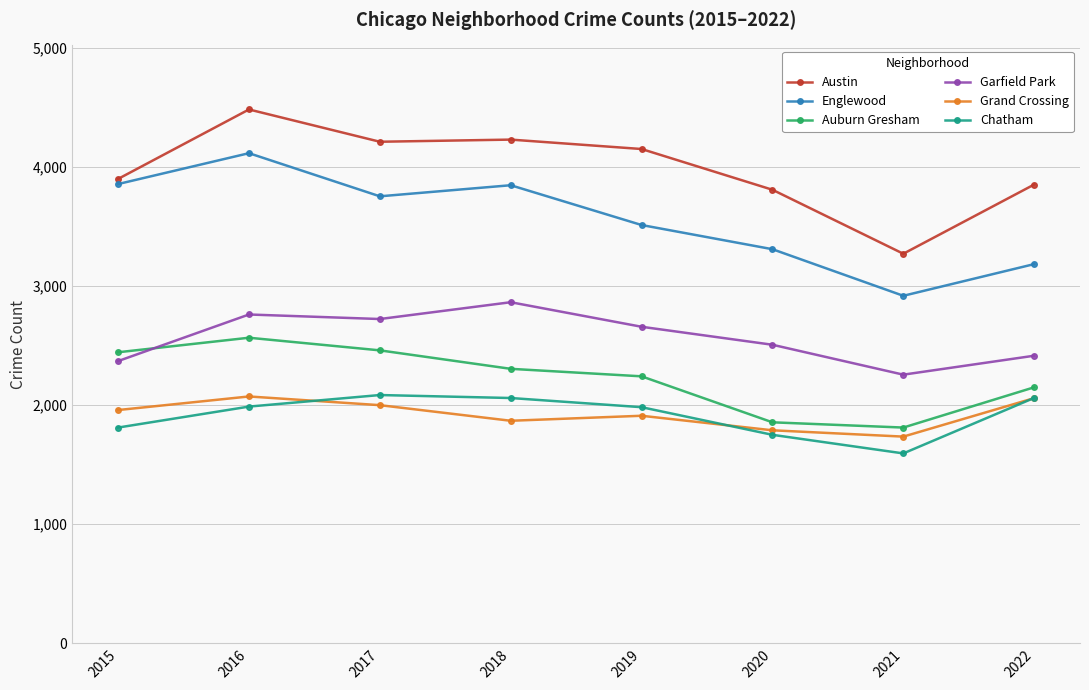

How many series are shown in this chart?

6